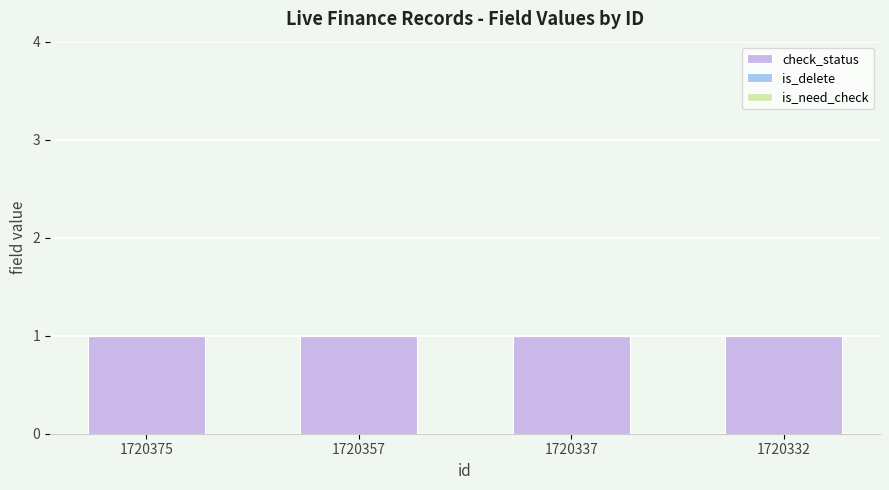

Which series changed the most between 1720357 and 1720337?

check_status